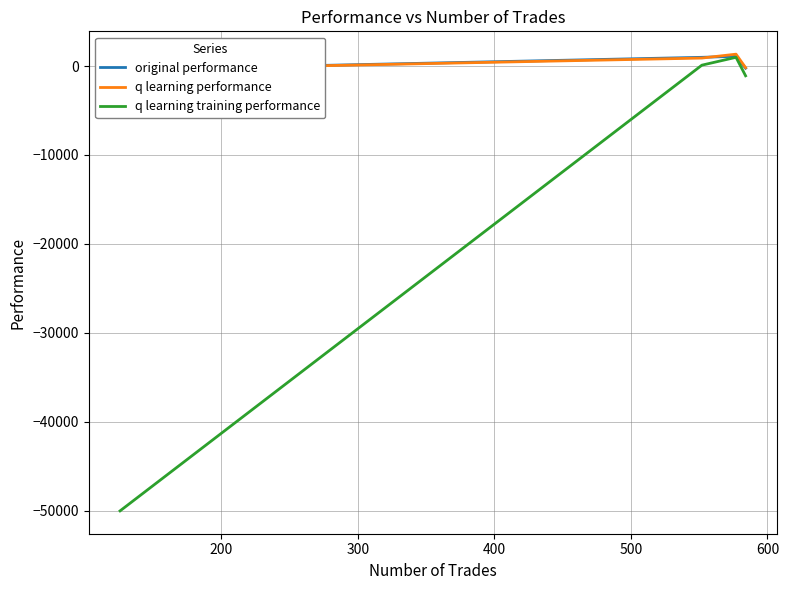

What are all the series names shown in the legend?

original performance, q learning performance, q learning training performance